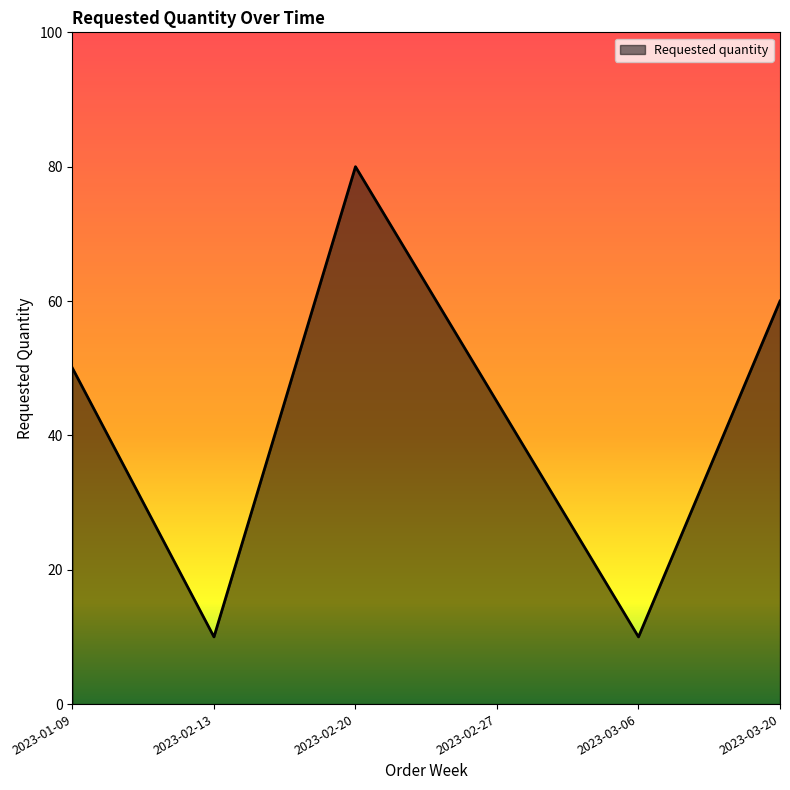

True or false: the data has more than 0 interior local peaks.

True